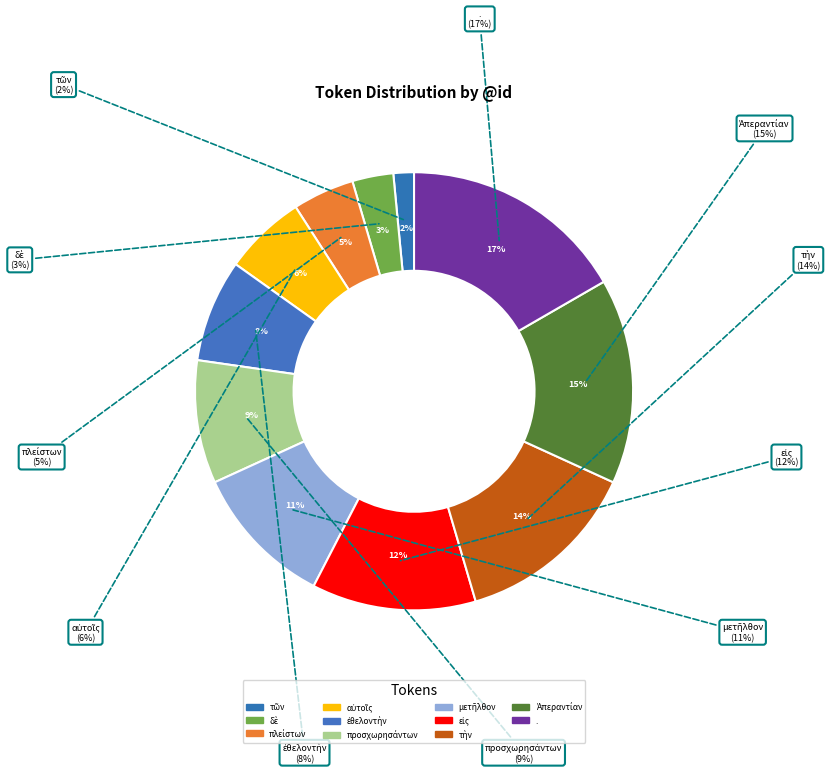

Which slice is the largest?

.